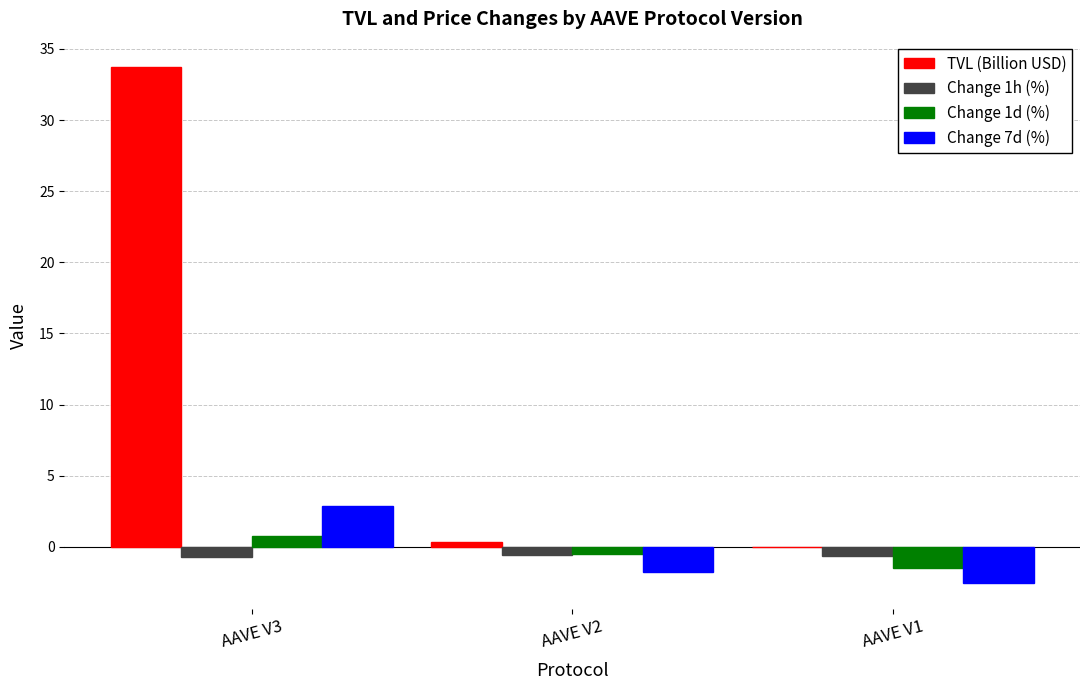

What are all the series names shown in the legend?

TVL (Billion USD), Change 1h (%), Change 1d (%), Change 7d (%)